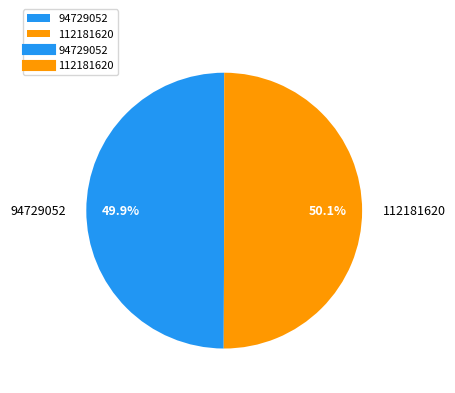

True or false: 112181620 accounts for 50% of the total.

True